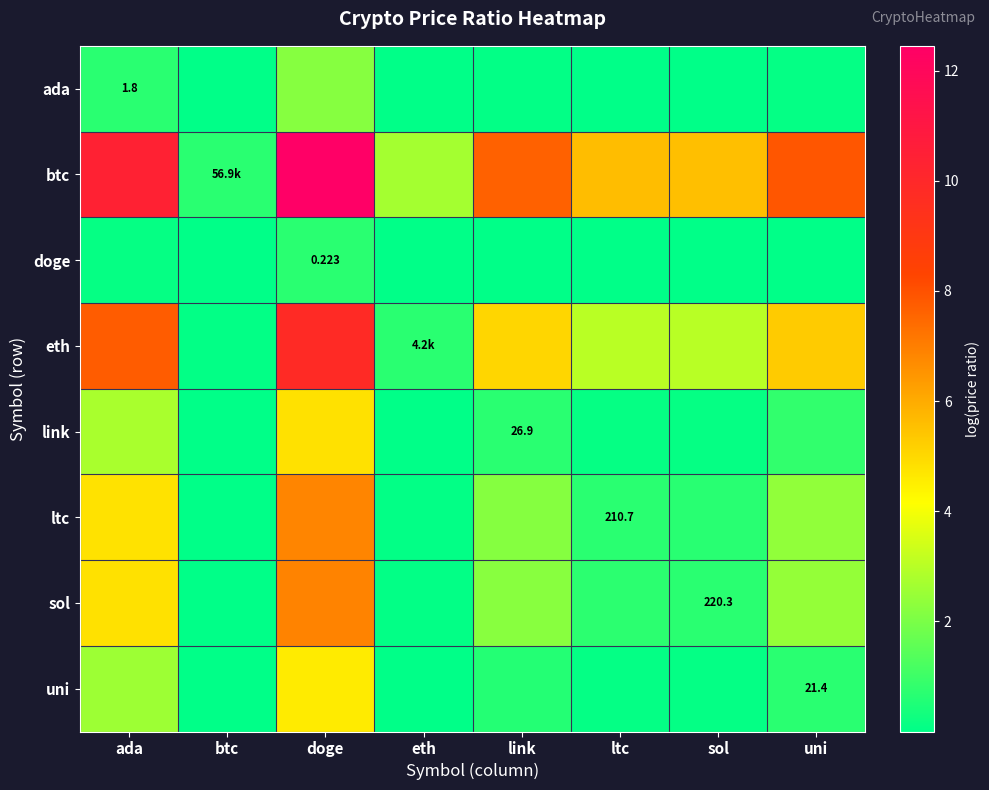

Which series changed the most between doge and sol?

btc